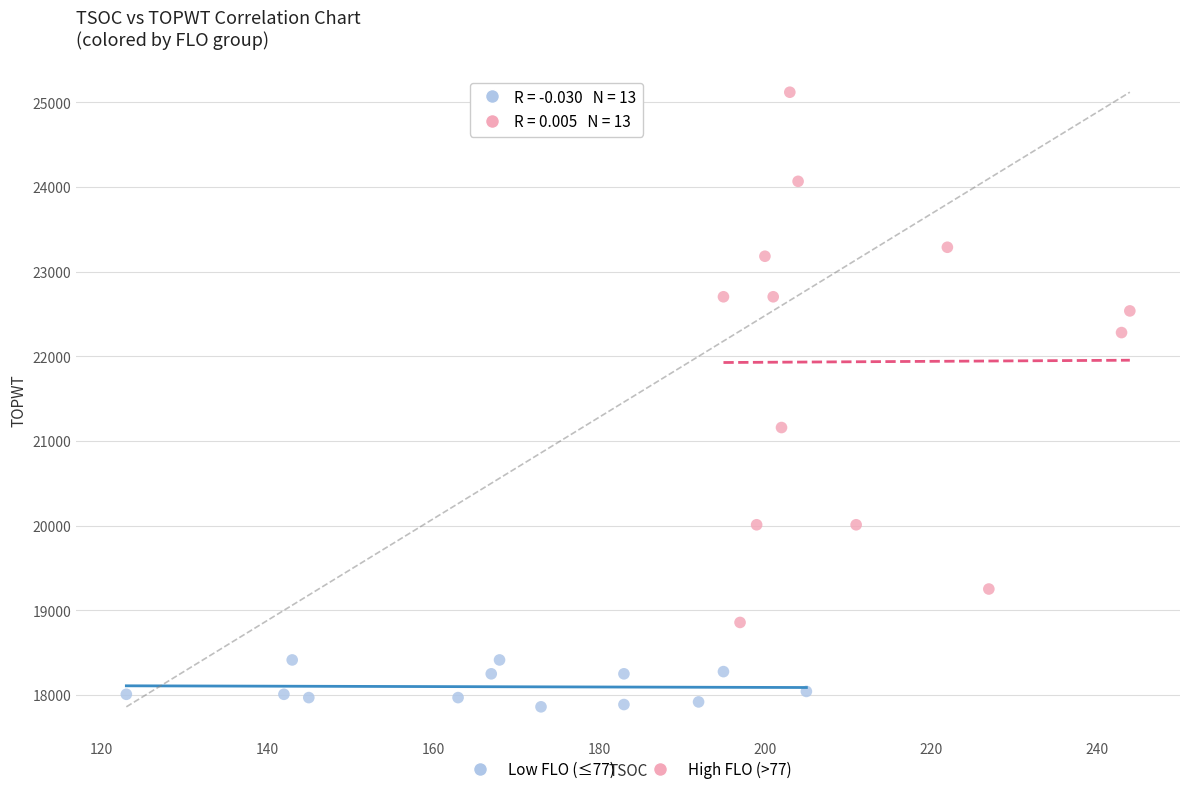

What are all the series names shown in the legend?

Low FLO (≤77), High FLO (>77)